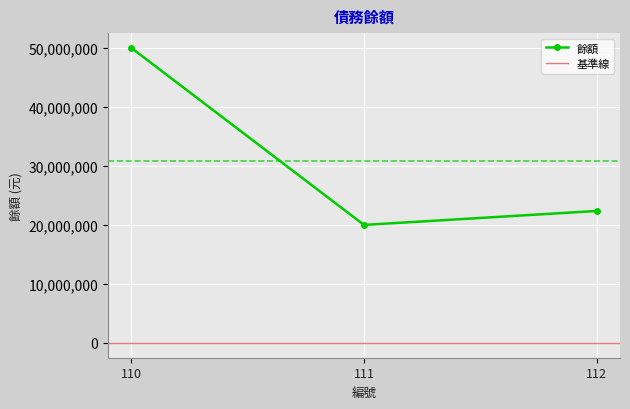

What is the approximate value at 111?

20000000